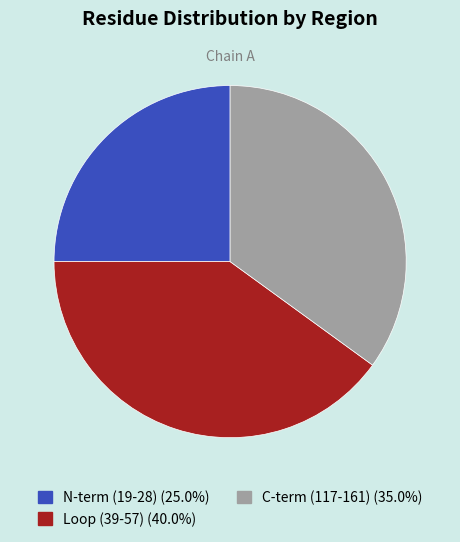

How many segments does this pie chart have?

3